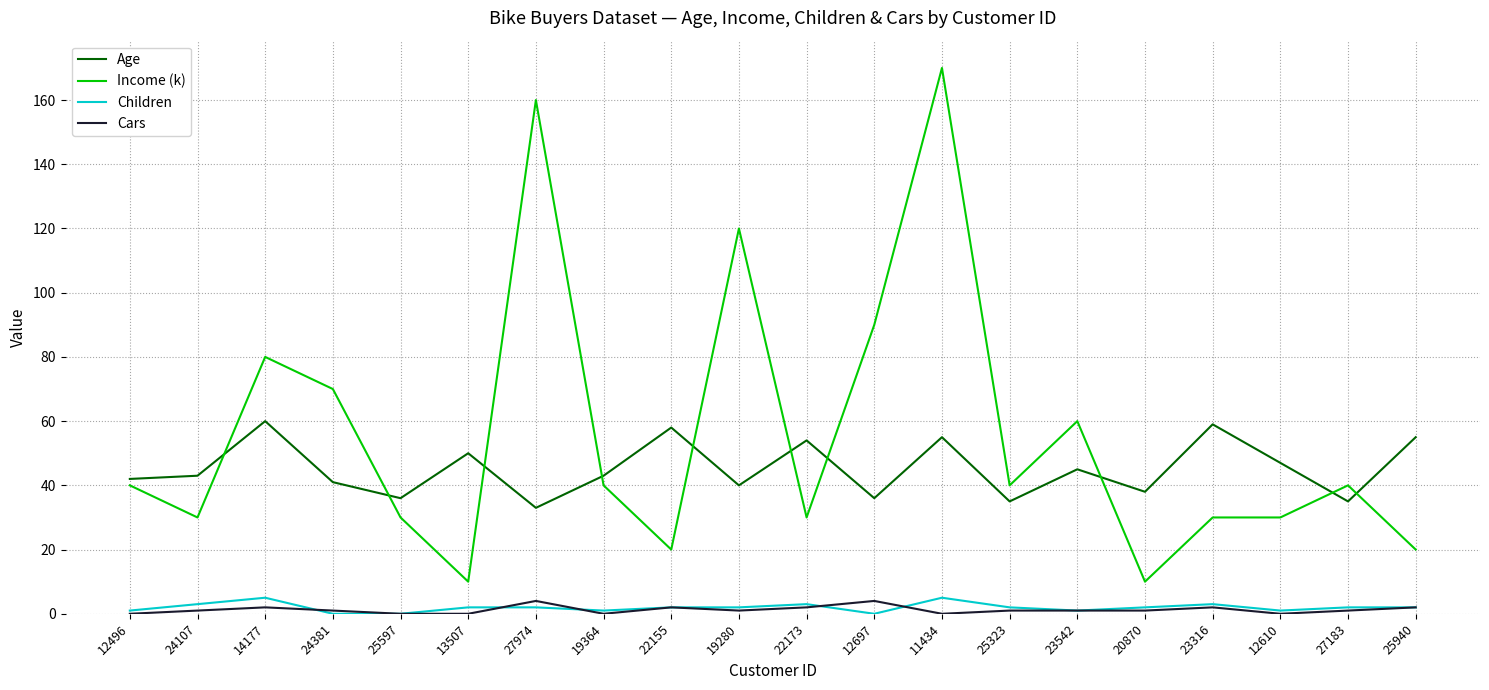

What is the maximum value shown in the chart?

170